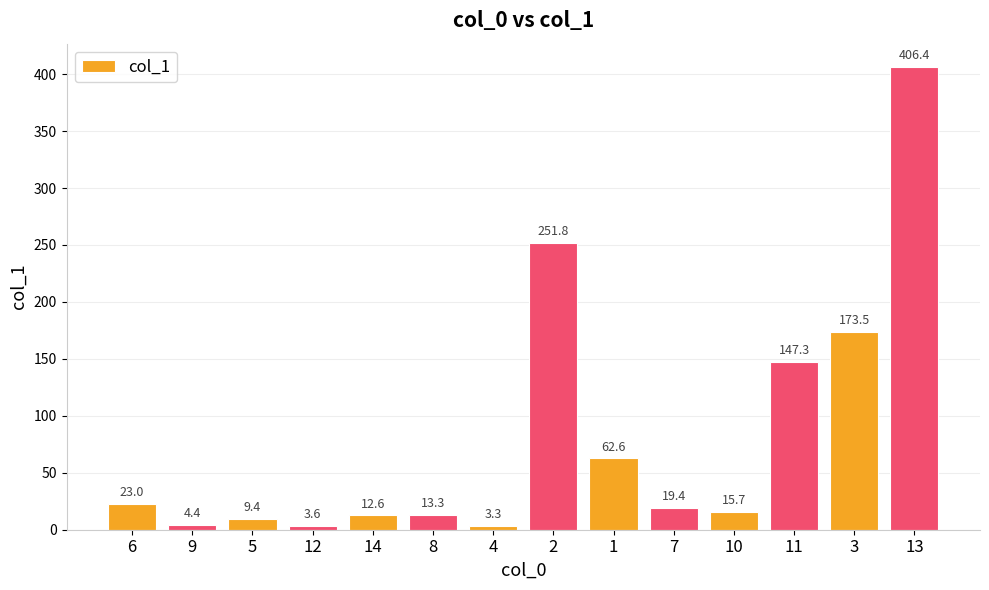

What is the label of the 13th bar from the left?

3